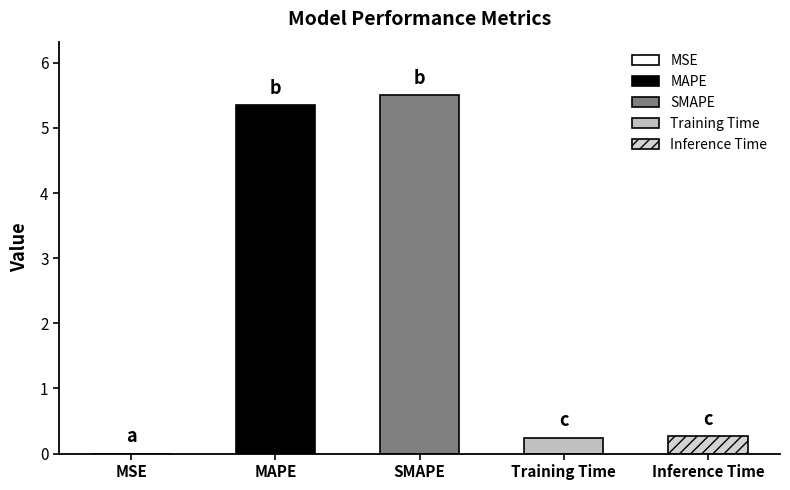

What is the label of the 3rd bar from the right?

SMAPE